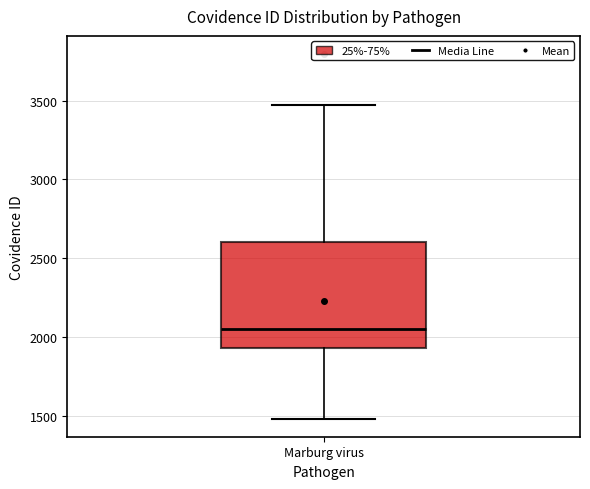

Read this box plot against the y-axis: the position of the median line, the range covered by the box, and the ends of both whiskers. The values are not printed on the chart, so give them approximately, as read against the axis.

median 2050, box 1950 to 2600, whiskers 1500 to 3450